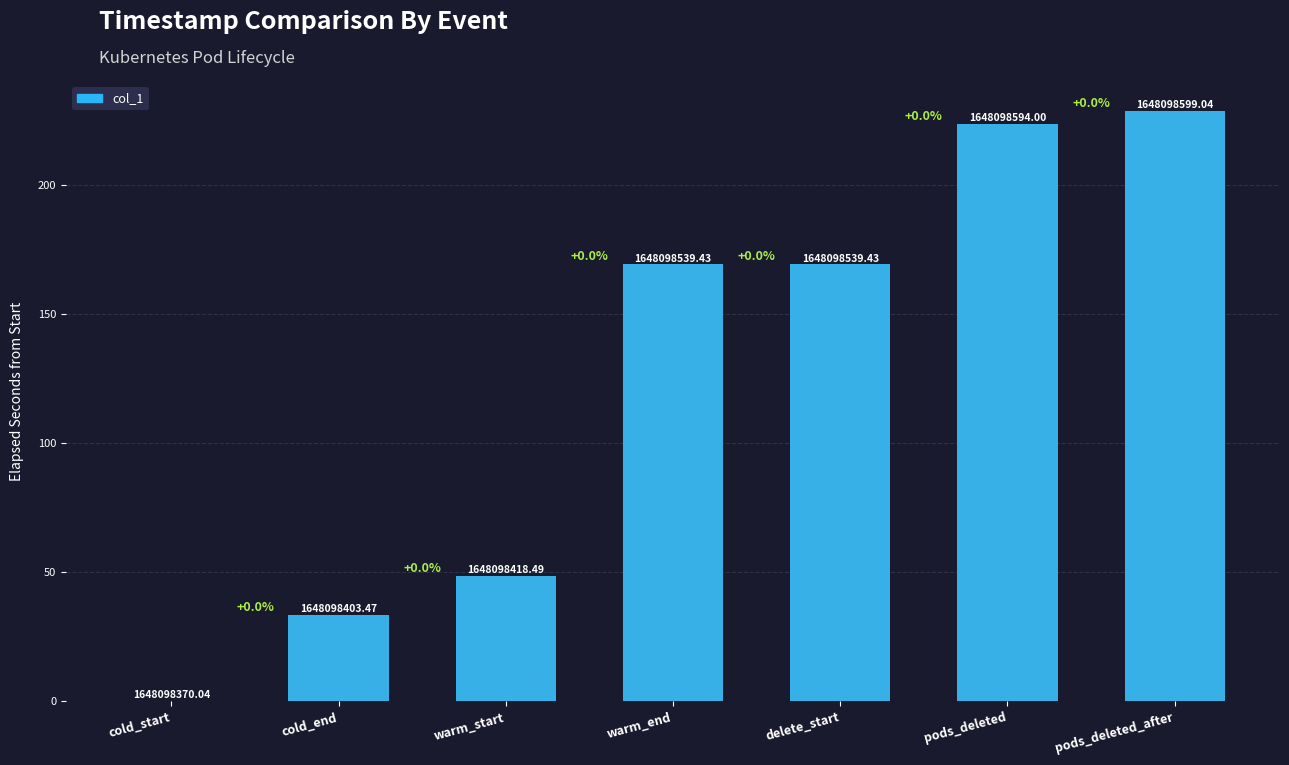

What position from the right is warm_start?

5